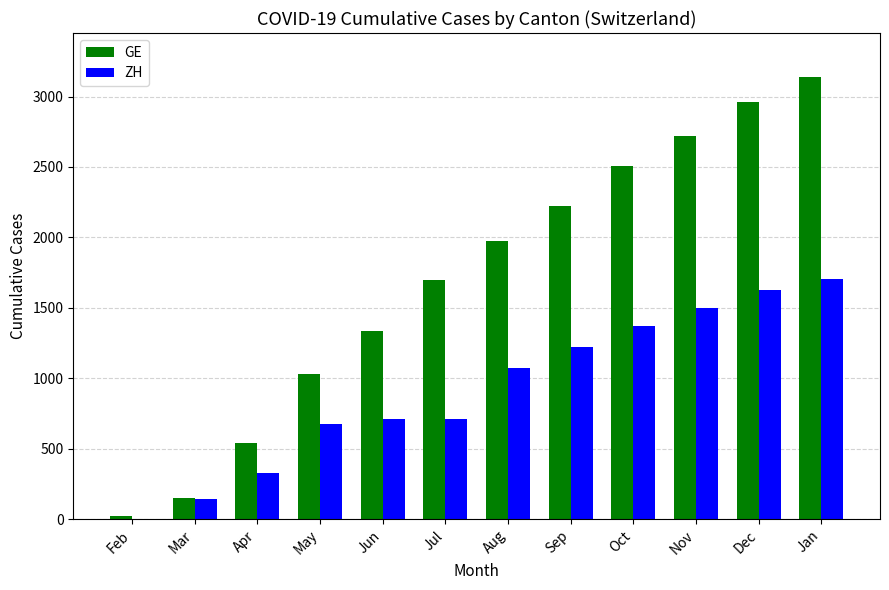

At which category is the sum across all series the highest?

Jan